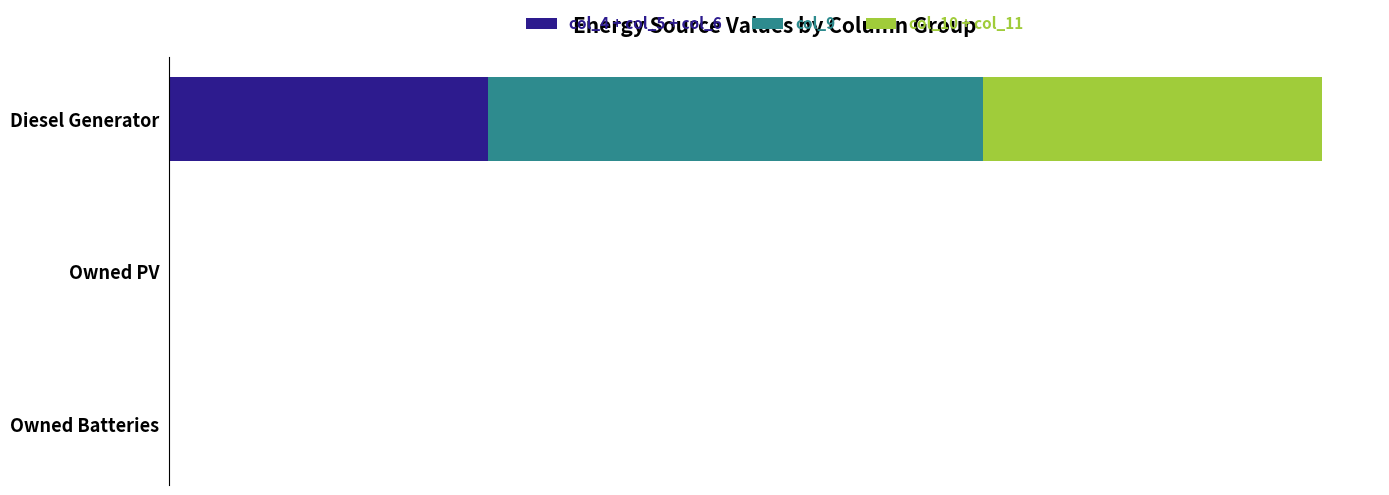

What are all the series names shown in the legend?

col_4 + col_5 + col_6, col_9, col_10 + col_11